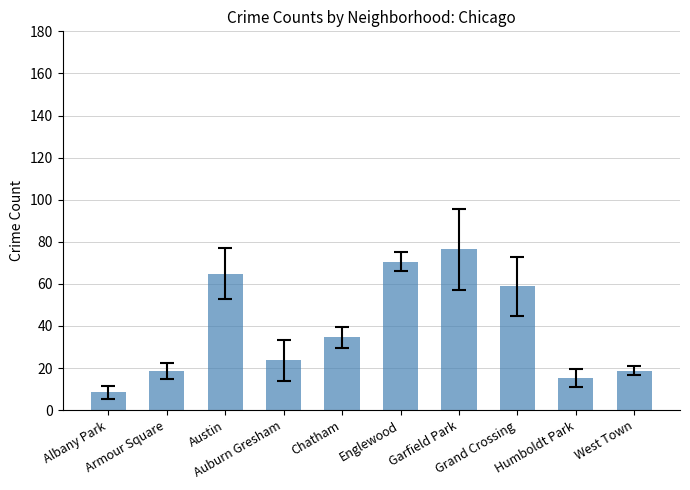

What is the value of the 5th bar from the left?

34.6